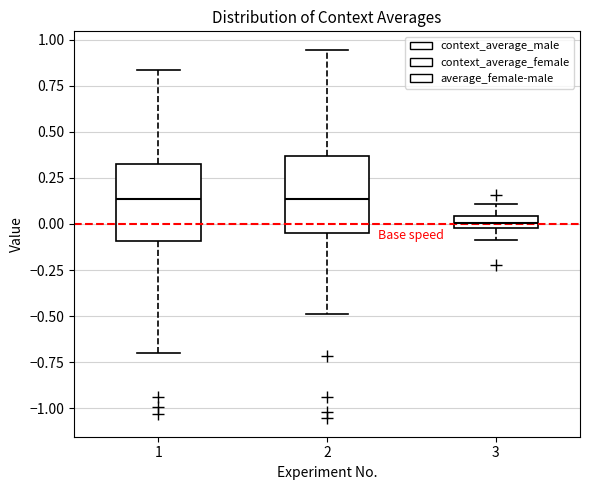

Where is the upper edge of the box at x = 1 on the y-axis? The values are not printed on the chart, so give them approximately, as read against the axis.

0.30